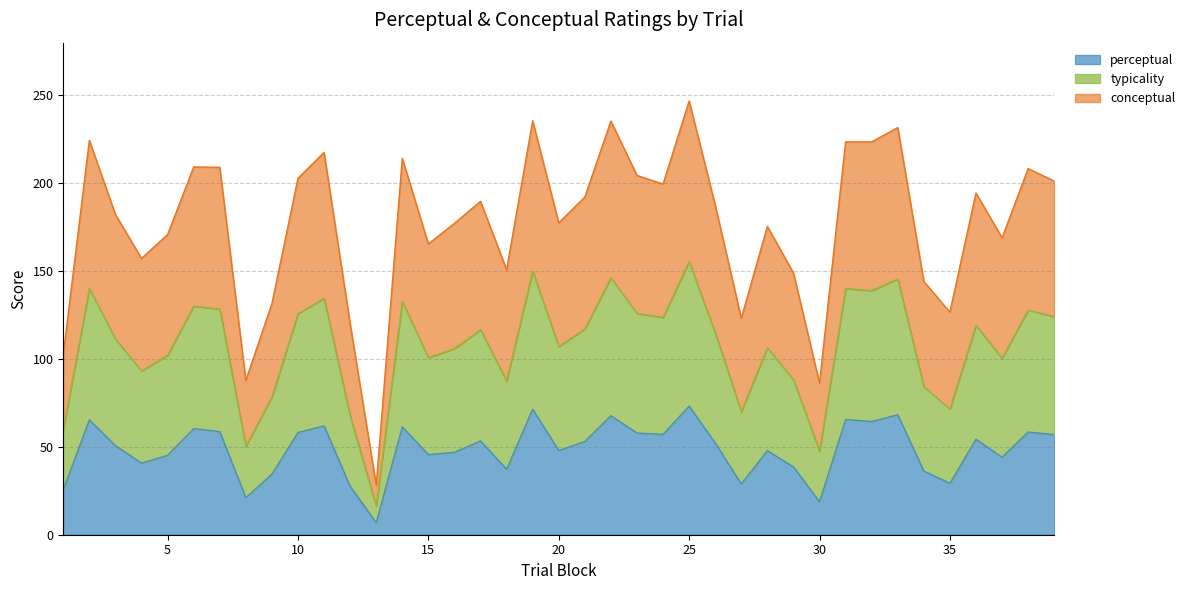

What is the maximum value for perceptual?

73.2